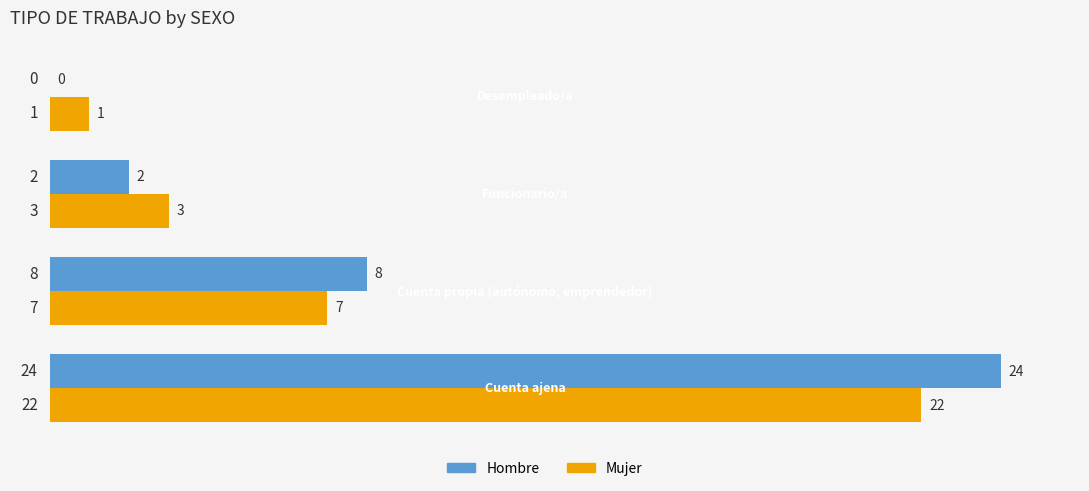

Which series has the largest total across all categories?

Hombre